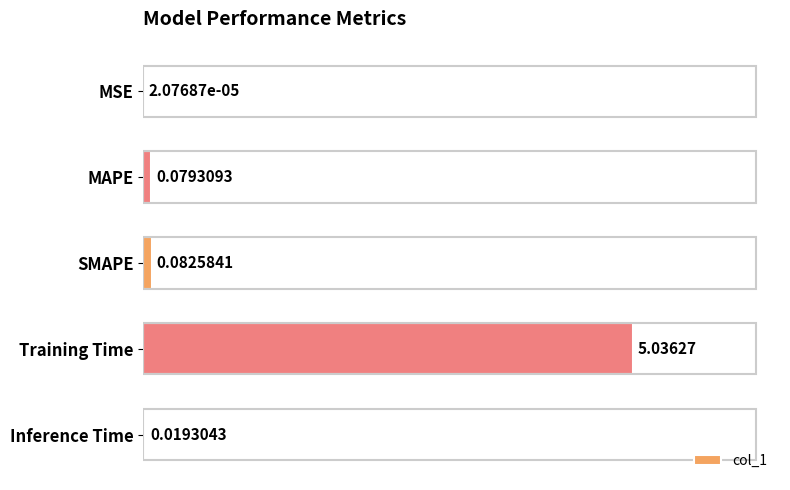

What is the sum of the values at MAPE and Training Time?

5.1